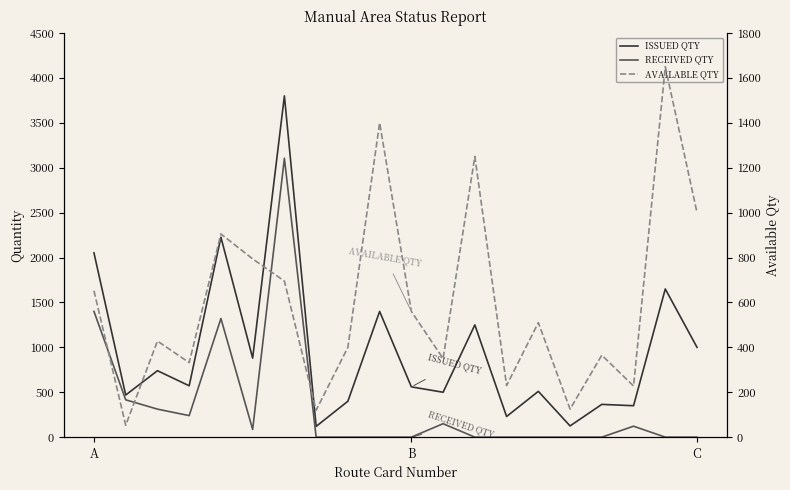

How many categories are shown in the chart?

20